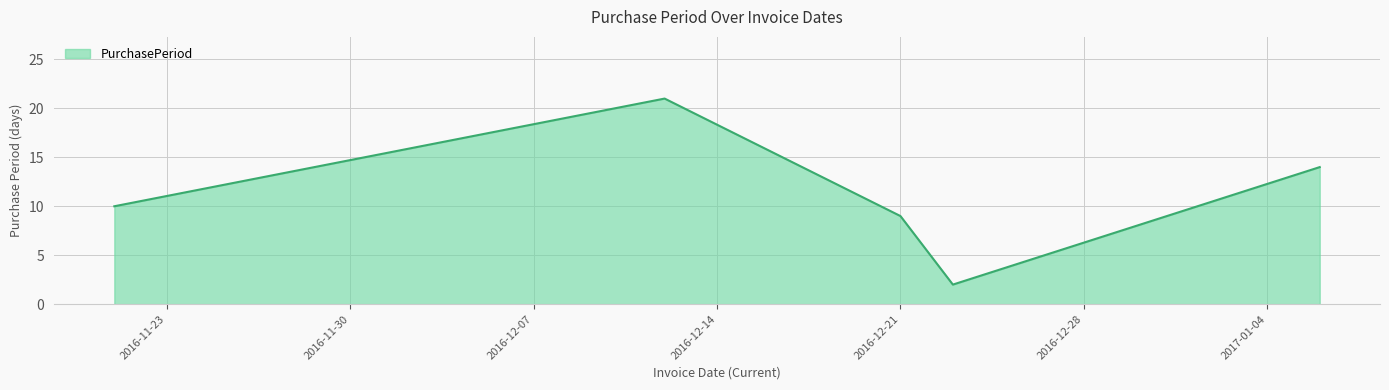

How many interior local valleys (lower than both neighbors) does the data have?

1